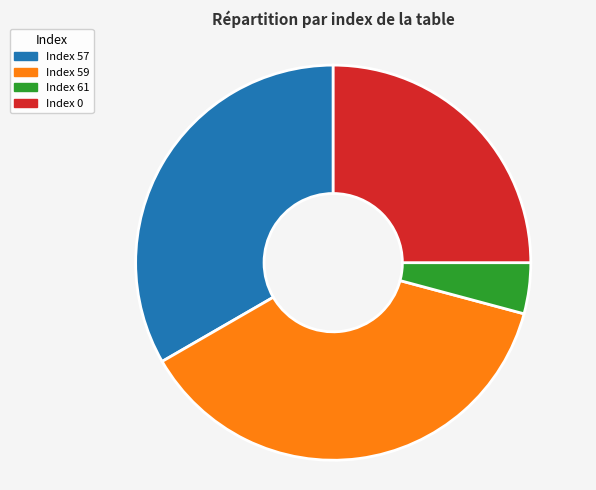

To the nearest percent, what is the average slice percentage?

25%